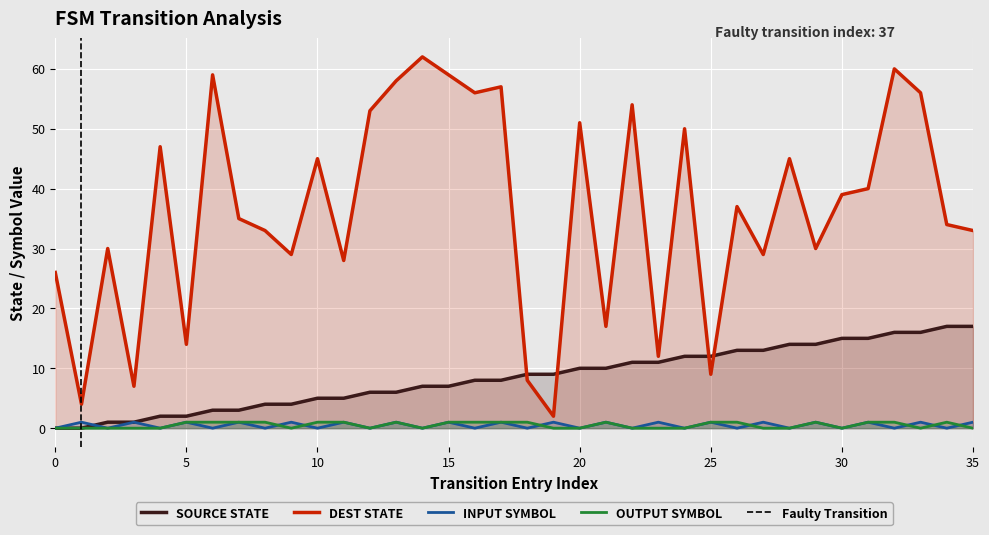

True or false: OUTPUT SYMBOL and DEST STATE cross at least once.

False